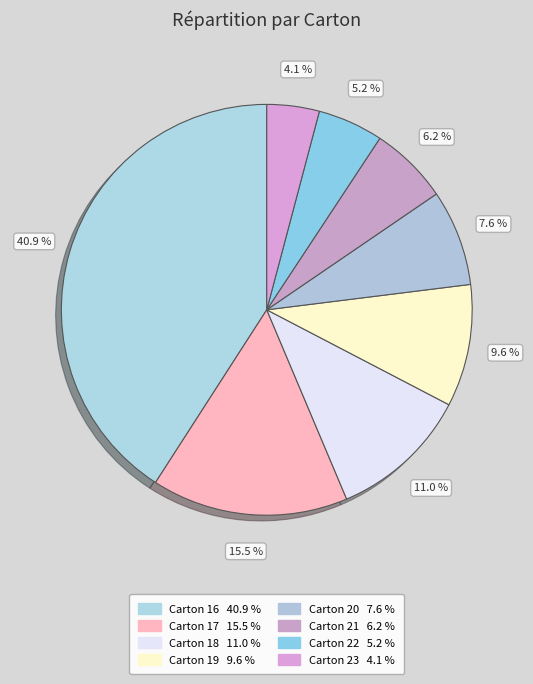

How many segments does this pie chart have?

8